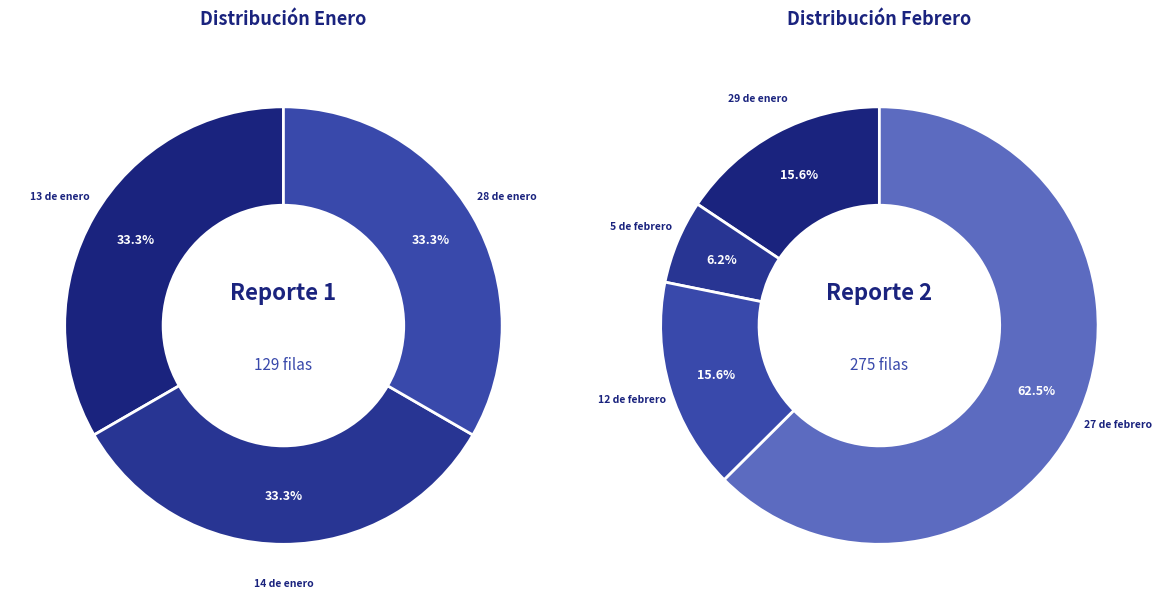

True or false: 7 de febrero accounts for 1% of the total.

False